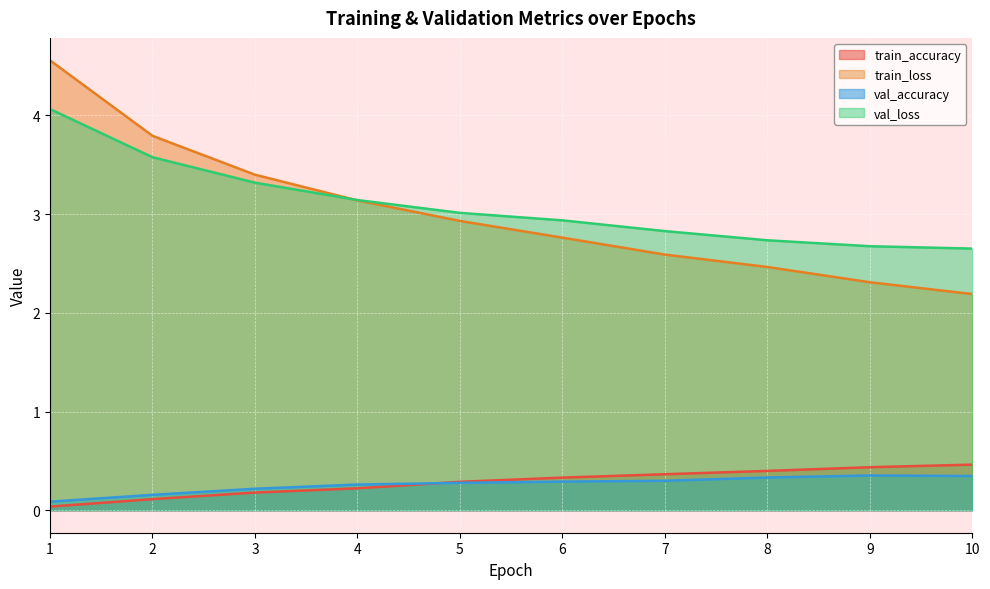

What is the value of the train_loss point at the 3rd from the left?

3.4